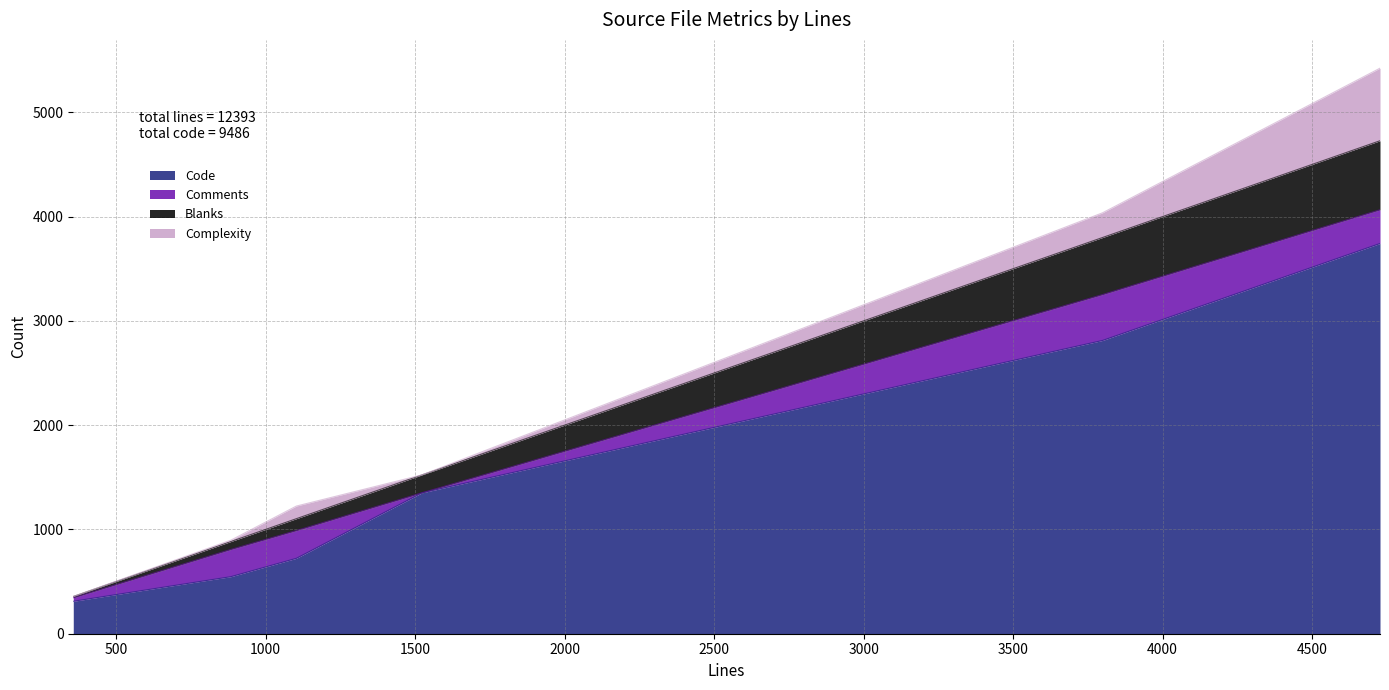

What are all the series names shown in the legend?

Code, Comments, Blanks, Complexity